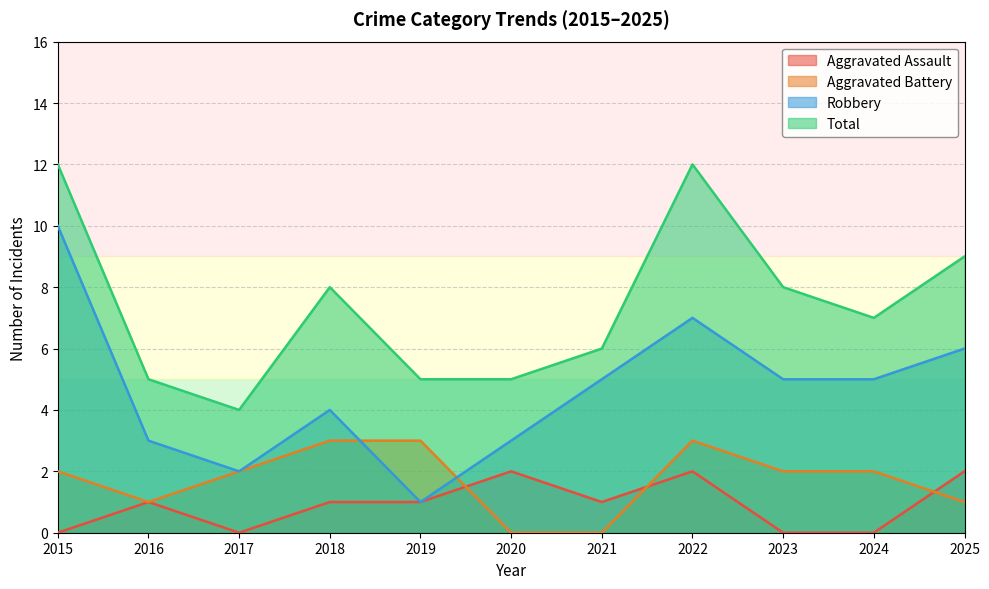

Where is the first local minimum for Robbery?

2017